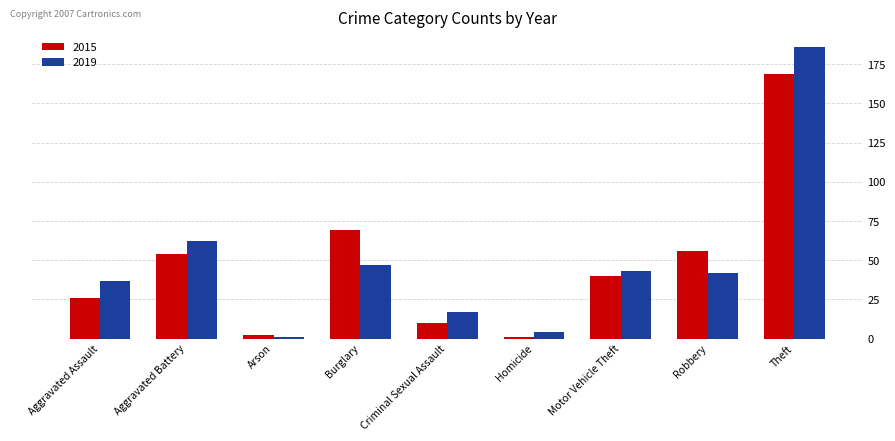

The value of 2015 at Motor Vehicle Theft is 40. True or false?

True